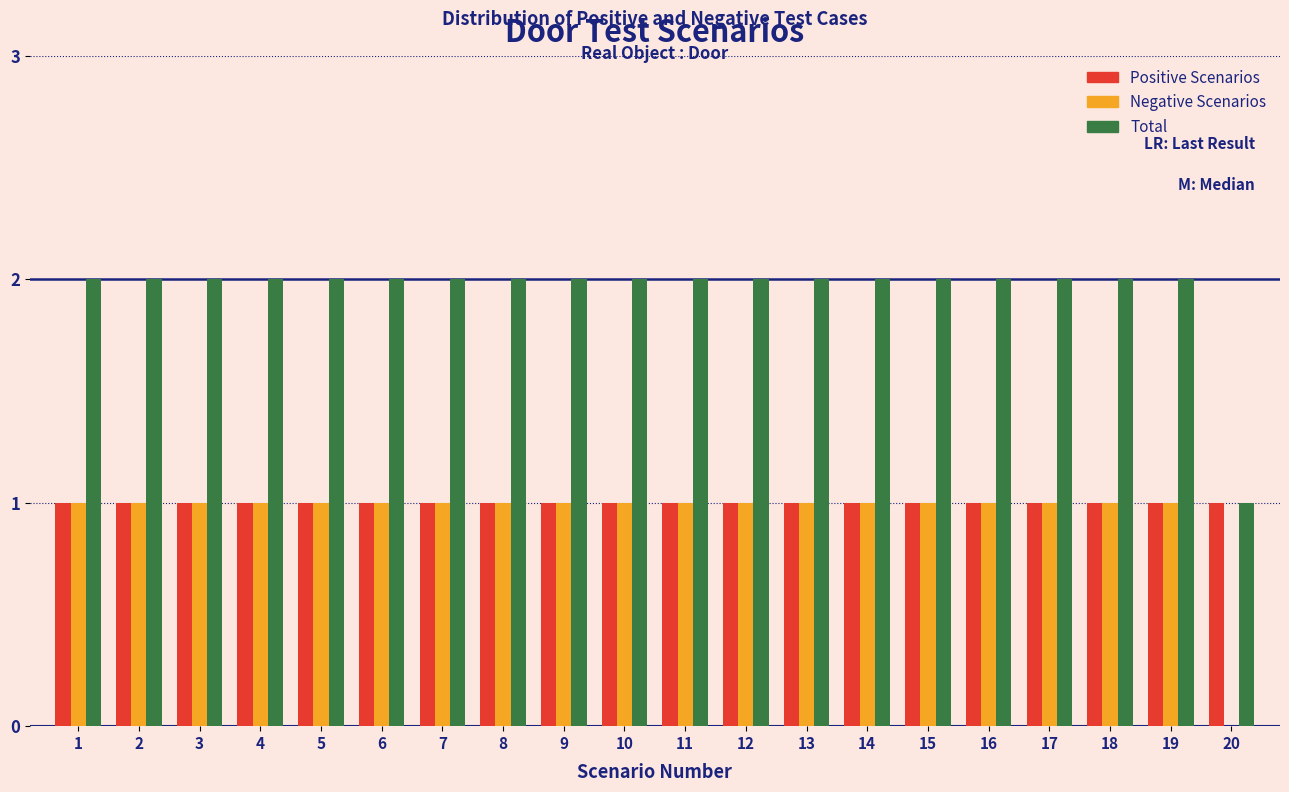

The Total series shows 2 at 2. True or false?

True